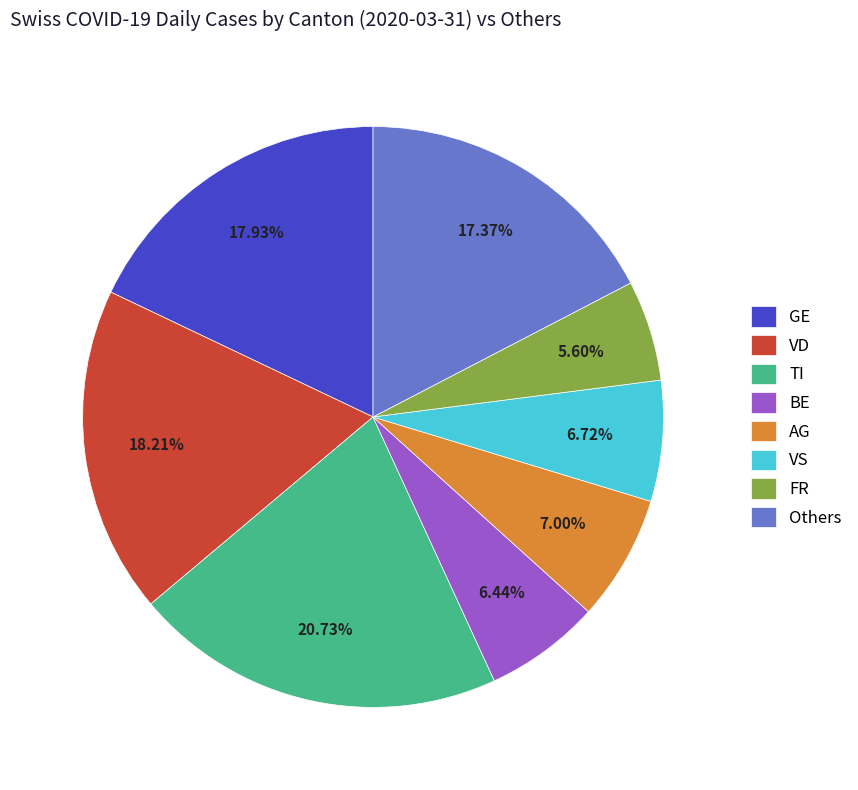

Count the number of slices in the pie.

8